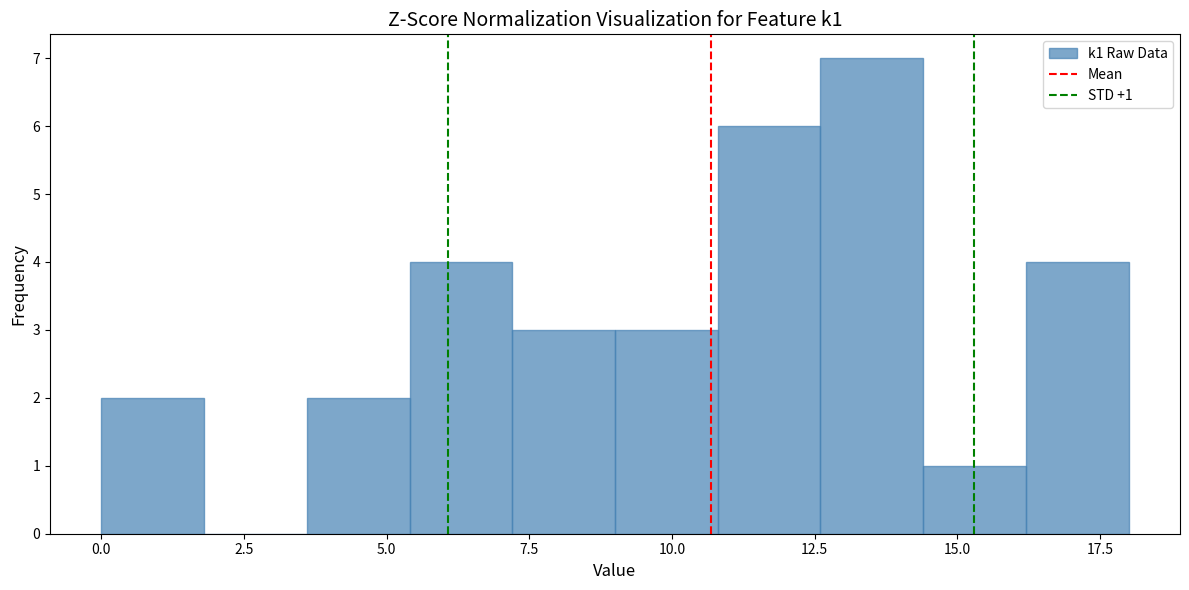

Around what value on the x-axis is the tallest bar? Give the approximate position of its centre, as read against the axis.

13.5